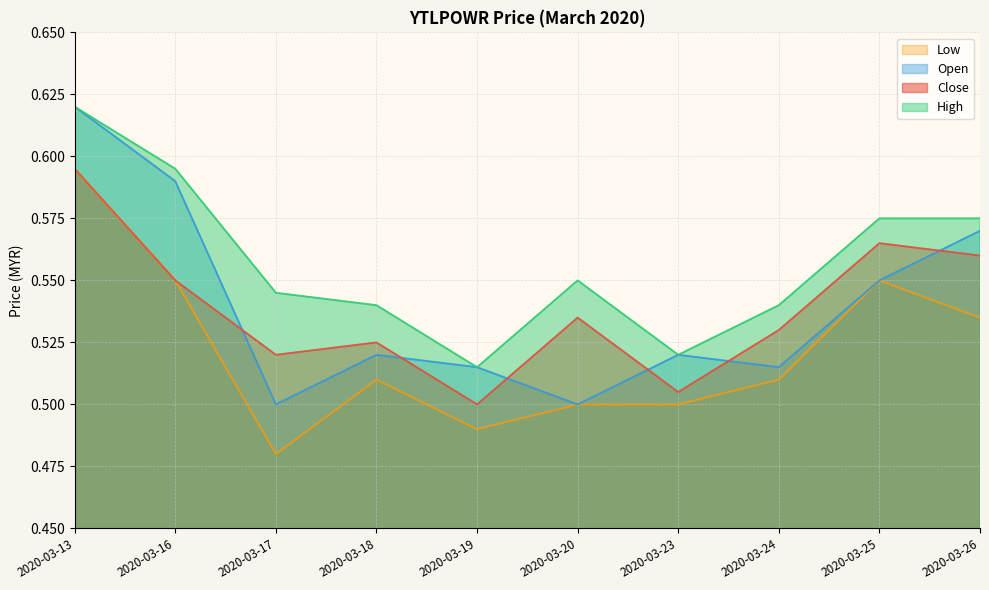

In high, how many points are higher than both neighbors (excluding endpoints)?

1